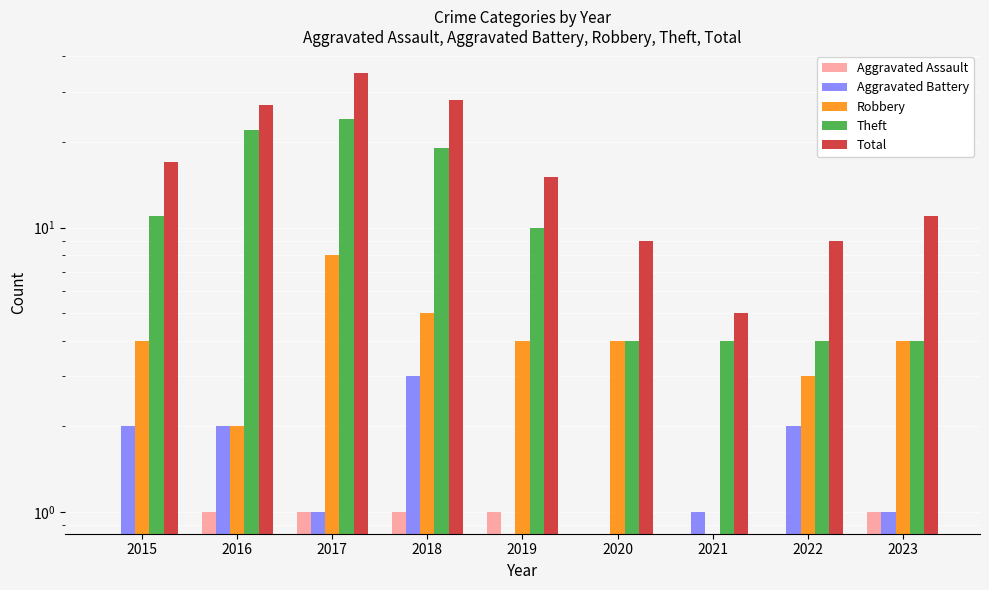

What is the minimum value for Theft?

4